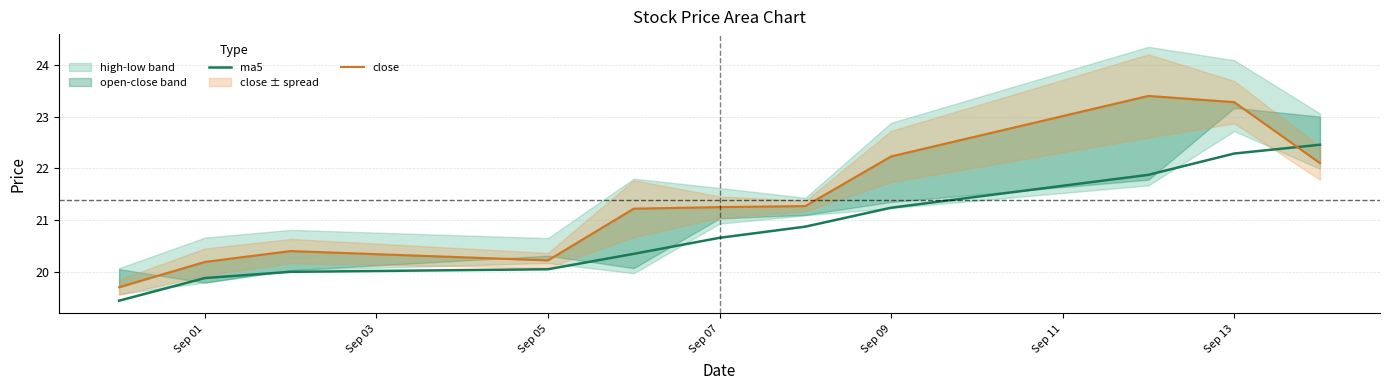

What is the highest value of the ma5 series?

22.5